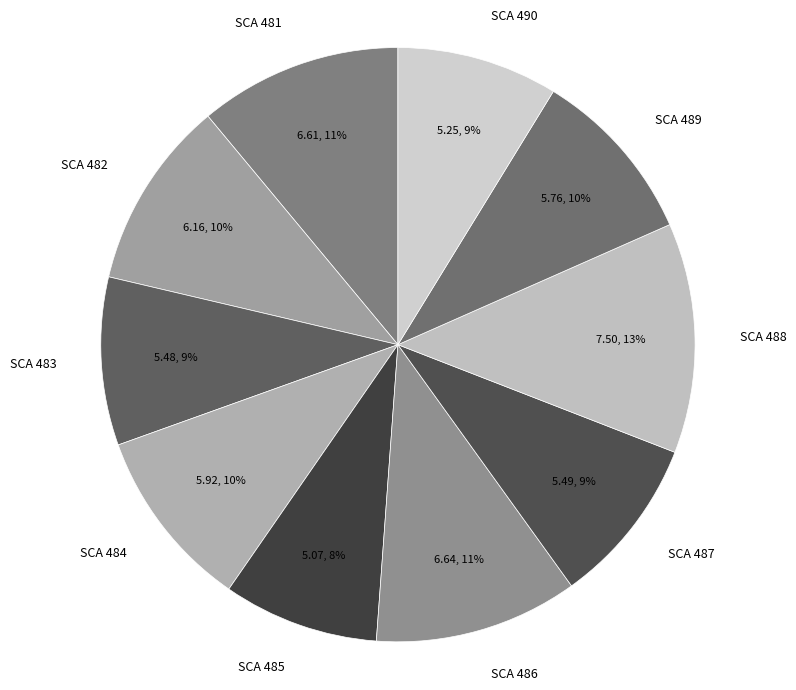

Between SCA 487 and SCA 481, which is larger?

SCA 481